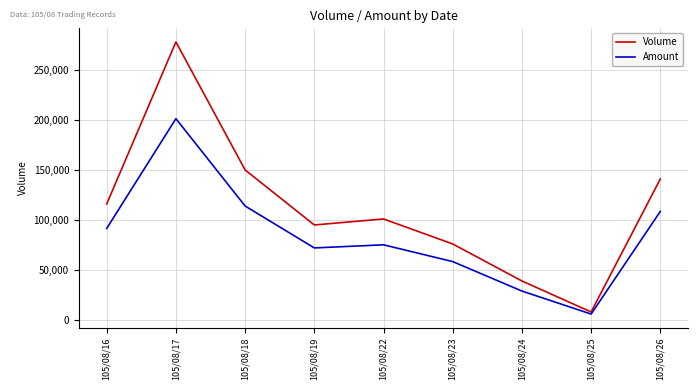

At which label does Amount first exceed 75150?

105/08/16